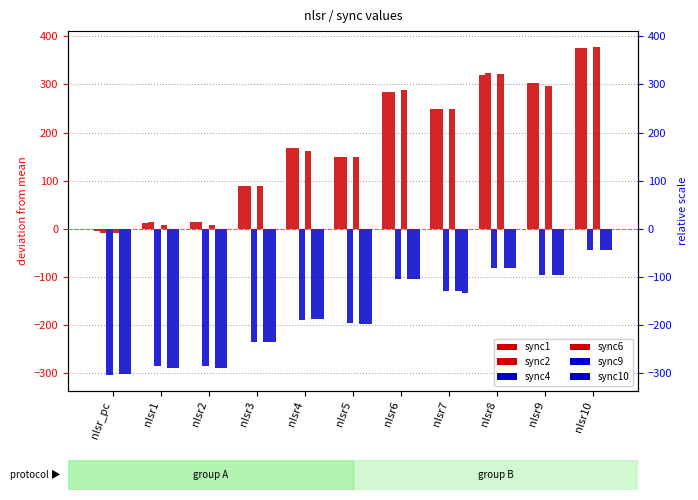

At which category is the sum across all series the highest?

nlsr10